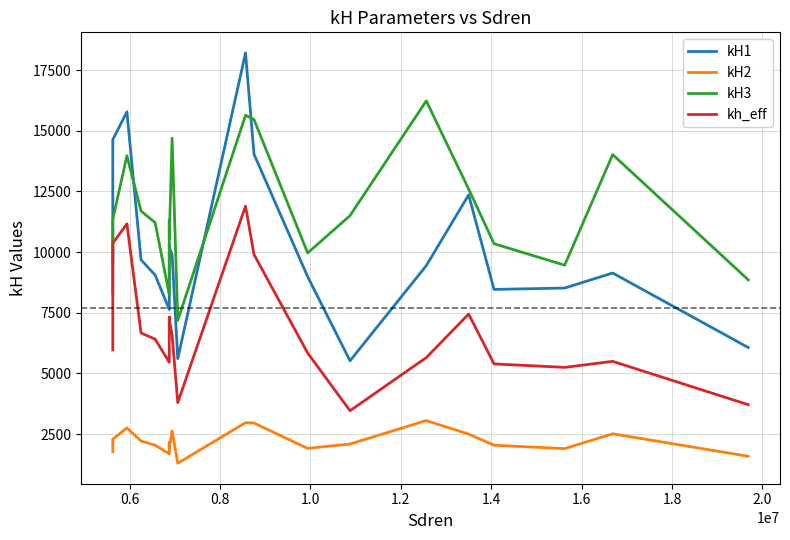

True or false: kH1 and kh_eff cross at least once.

False